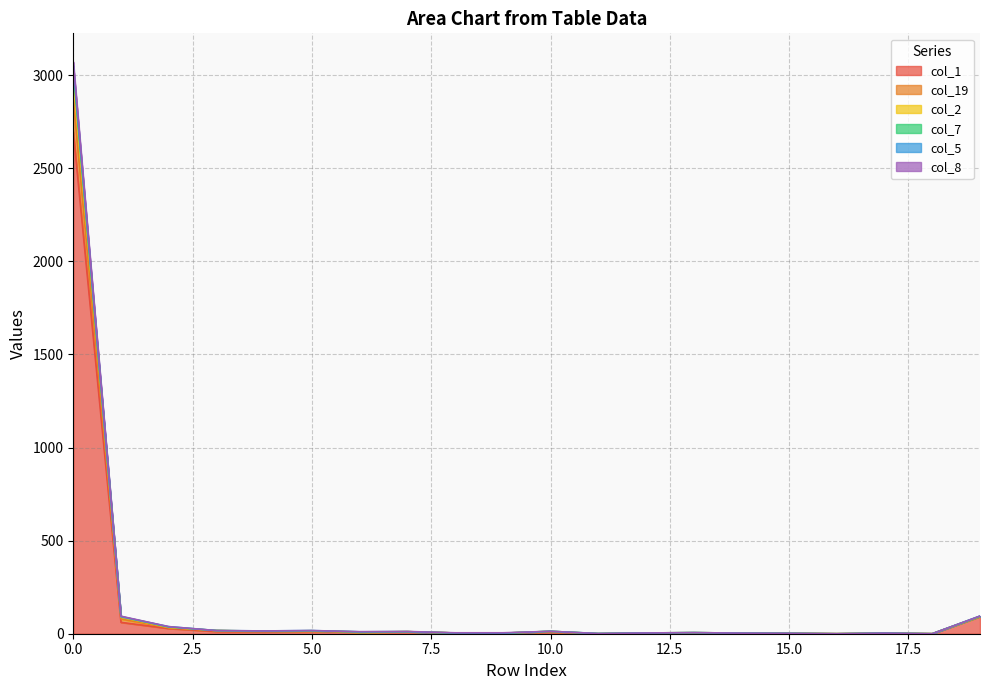

What is the difference between the maximum and minimum values in the col_5 series?

3051